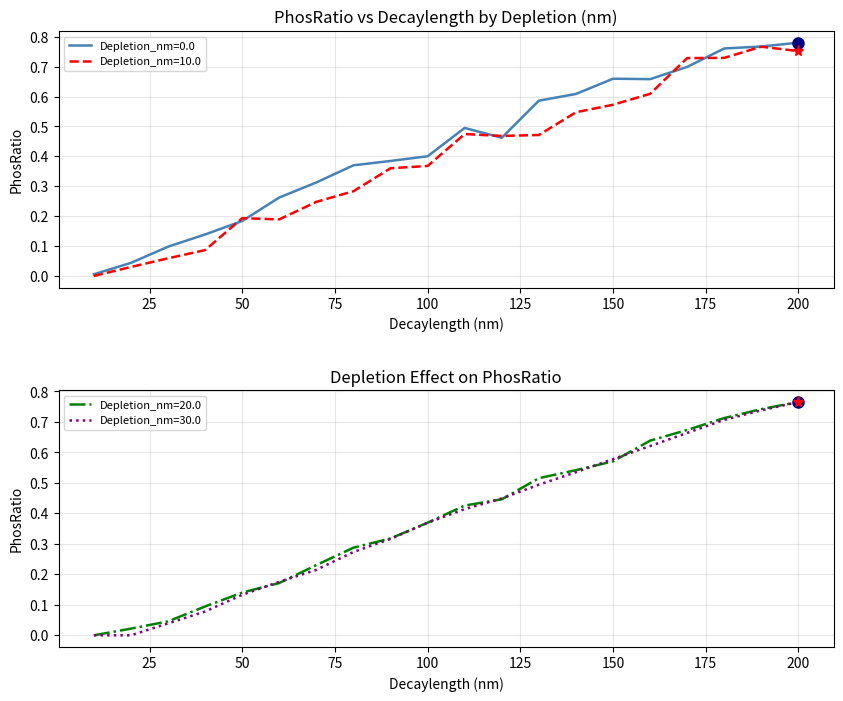

Which series ends up on top after the final intersection of Depletion_nm=0.0 and Depletion_nm=10.0?

Depletion_nm=0.0